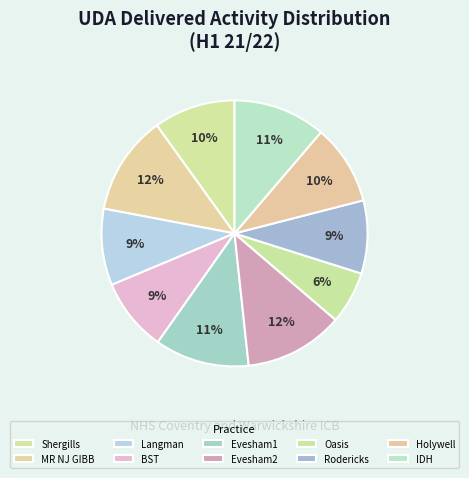

How many slices are in this pie chart?

10